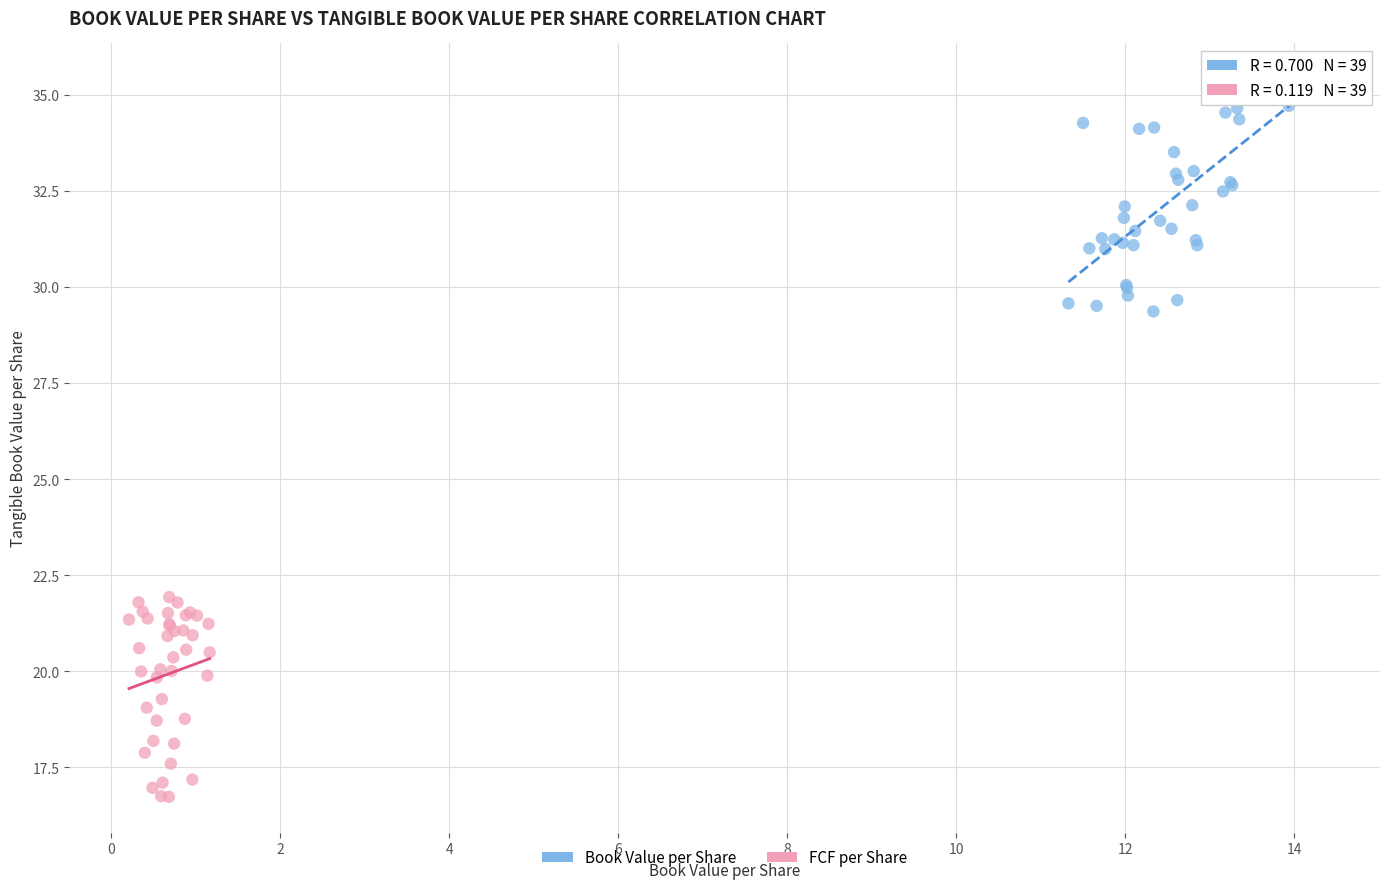

What are all the series names shown in the legend?

Book Value per Share, FCF per Share